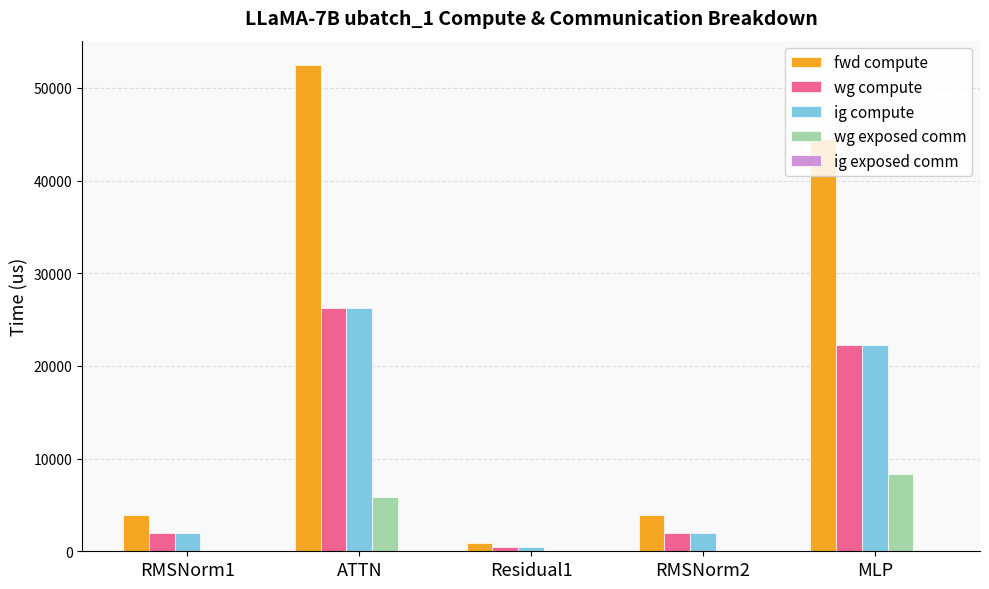

Is it true that fwd compute equals 9733.4 at MLP?

False